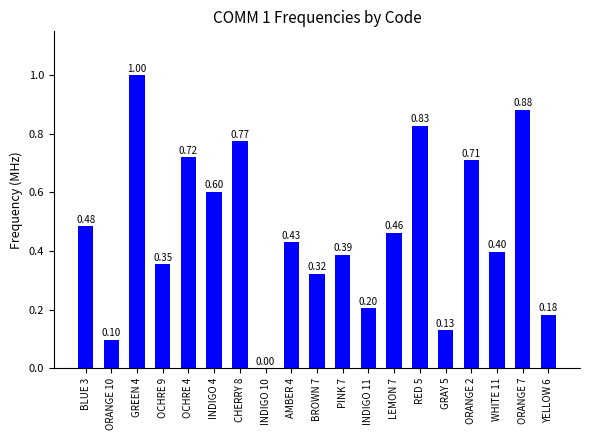

What is the sum of all values?

9.0